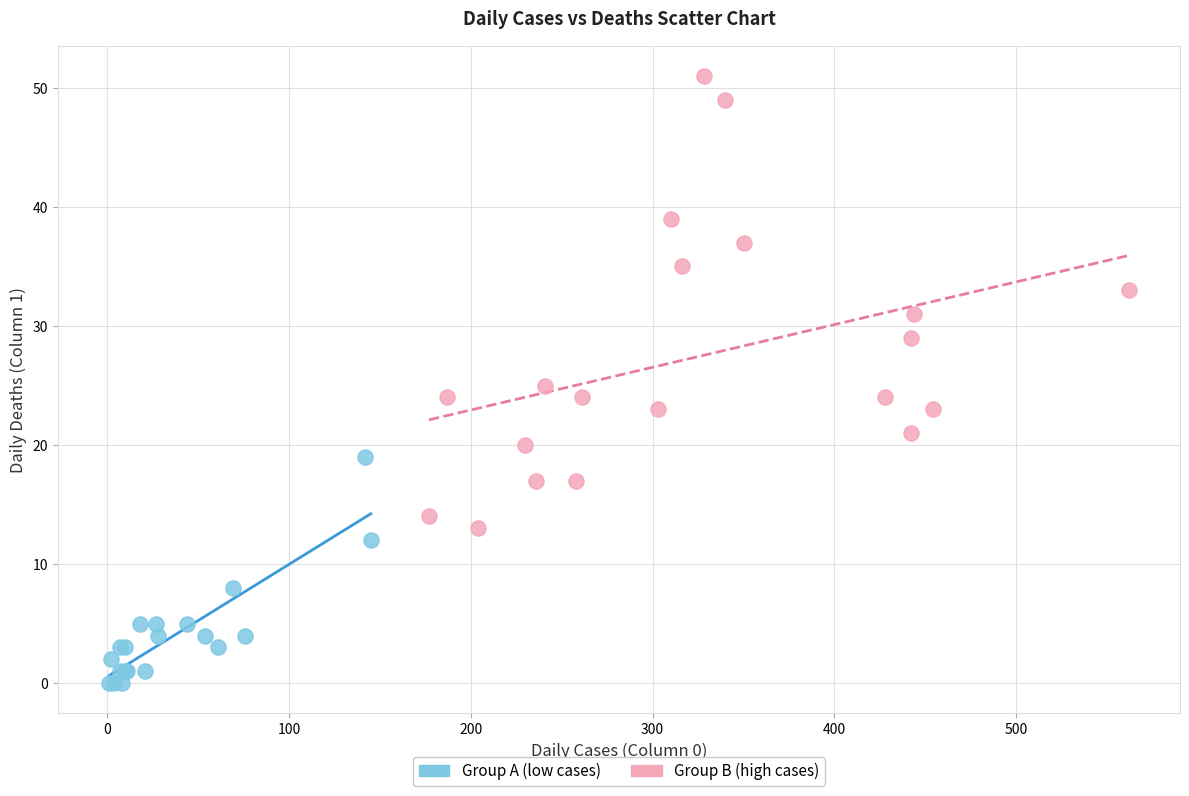

Which series has the widest spread of Y values?

Group B (high cases)